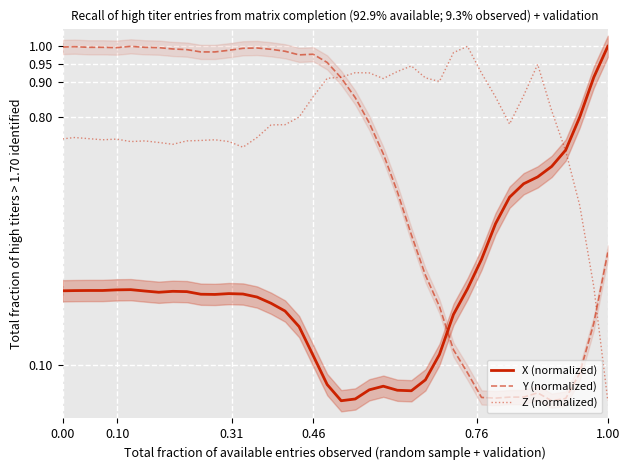

At how many categories does at least one series exceed 0?

40